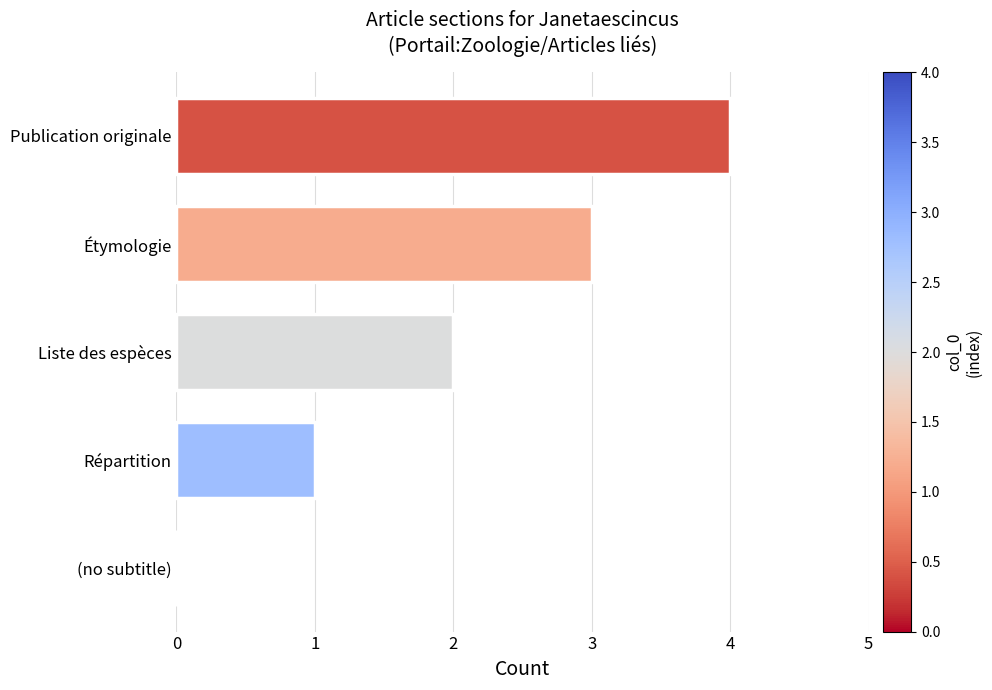

True or false: the data shows 5 at Étymologie.

False